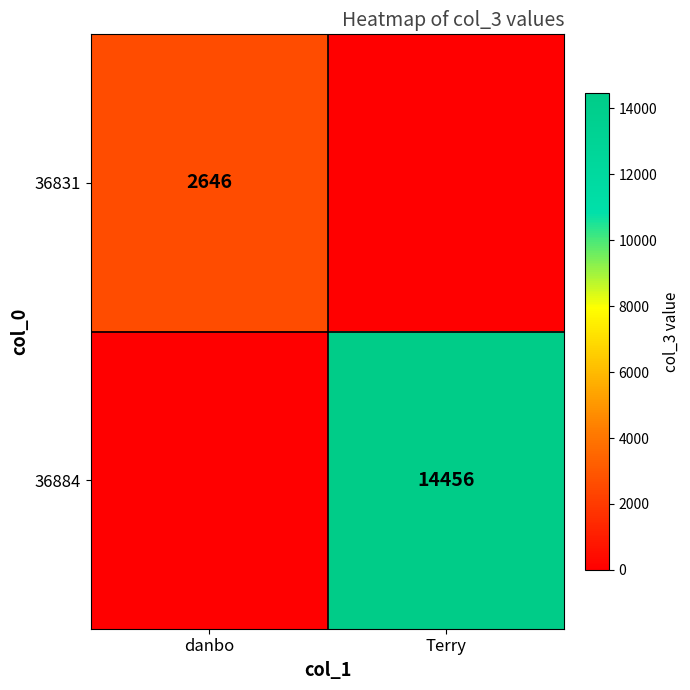

Is it true that 36884 equals 8912 at Terry?

False